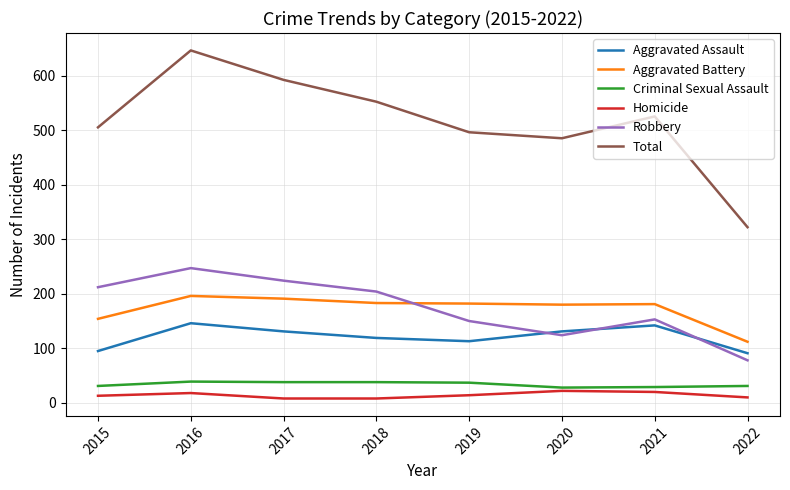

What is the sum of the Aggravated Assault values at 2019 and 2021?

255